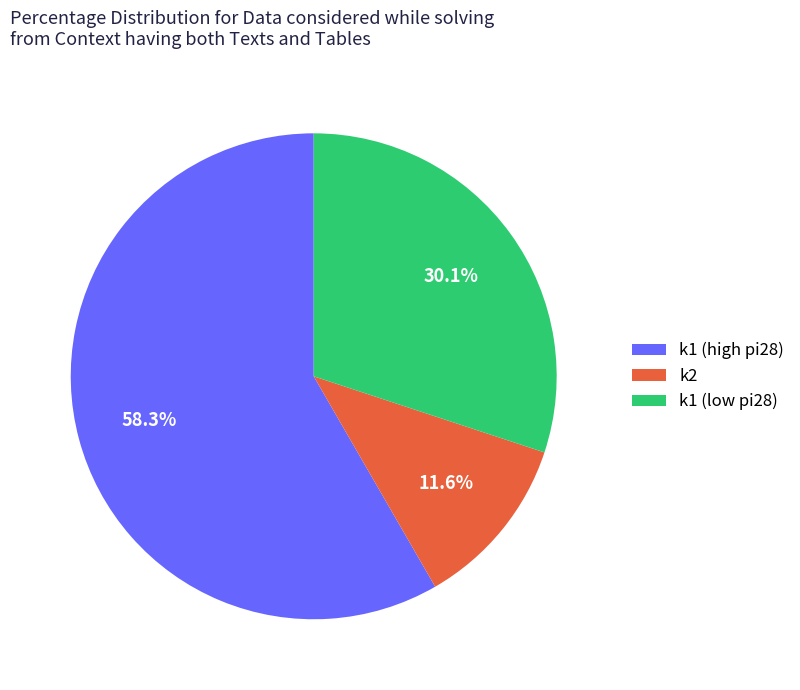

Rank the categories by value from highest to lowest.

k1 (high pi28), k1 (low pi28), k2